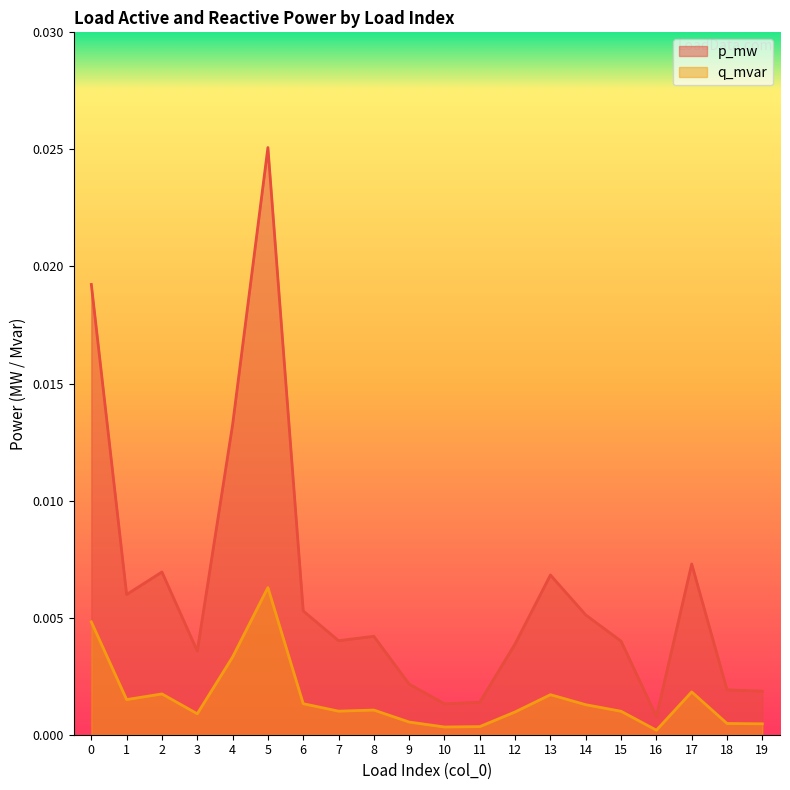

Is the value of p_mw at 2 greater than the value of q_mvar at 2?

Yes